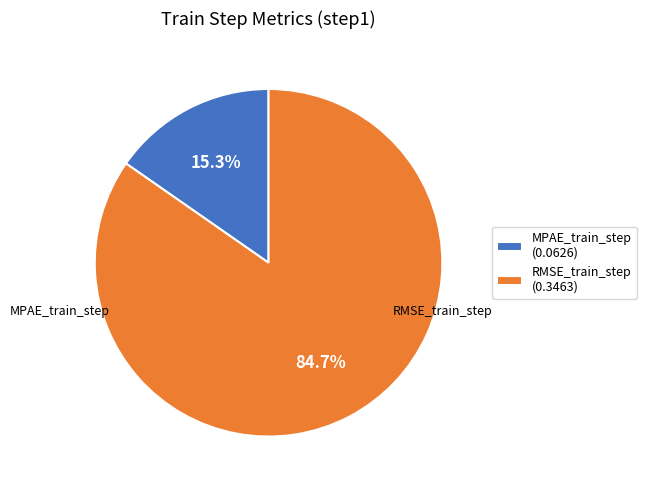

What is the smallest slice in the pie chart?

MPAE_train_step